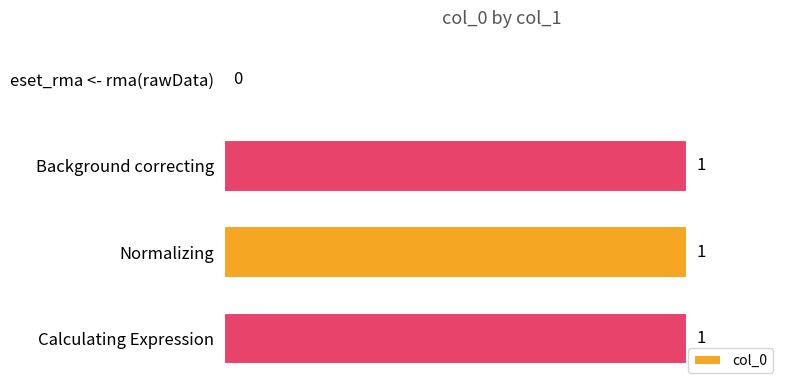

Does the chart contain stacked bars?

No